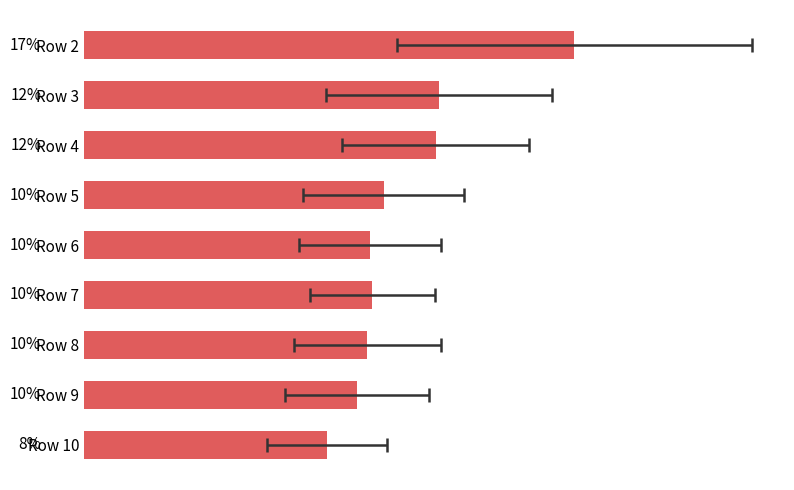

Is it true that the value at Row 6 is 14.6?

False